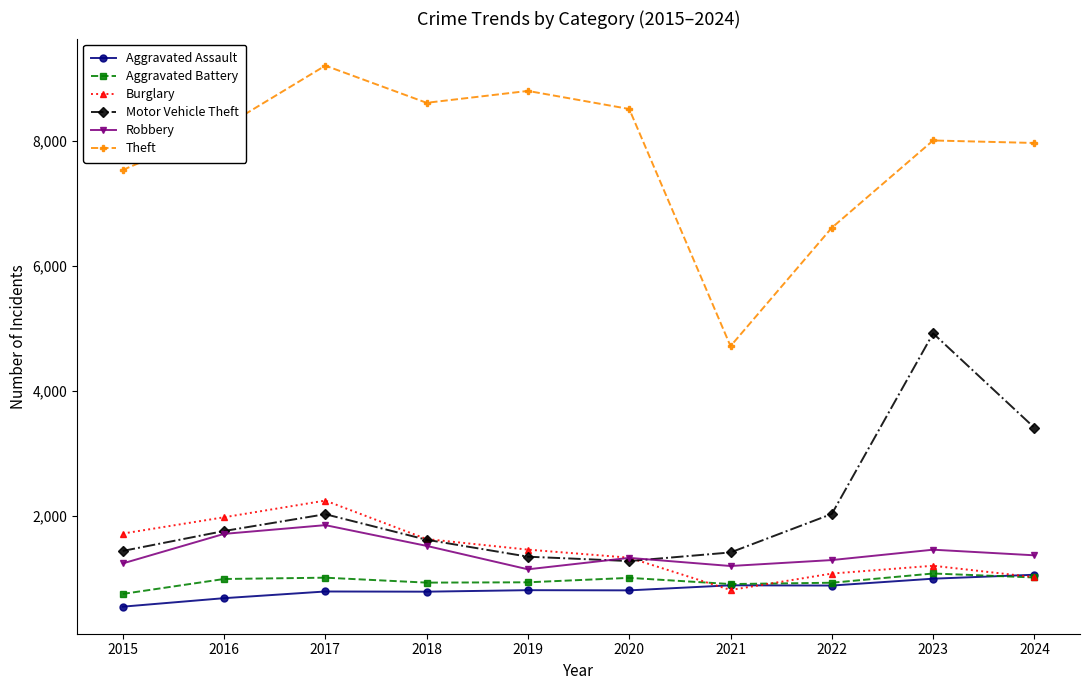

True or false: Aggravated Battery and Motor Vehicle Theft intersect in this chart.

False